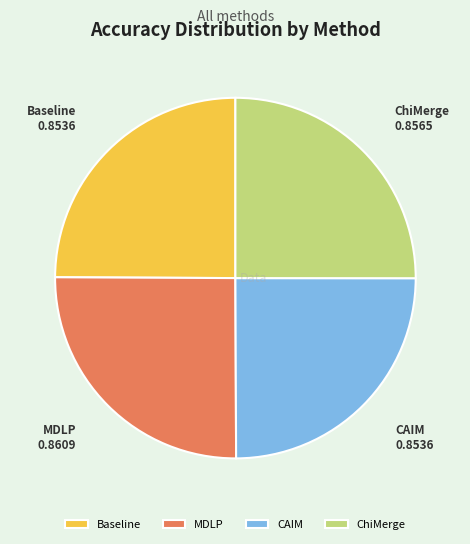

True or false: ChiMerge accounts for 19% of the total.

False